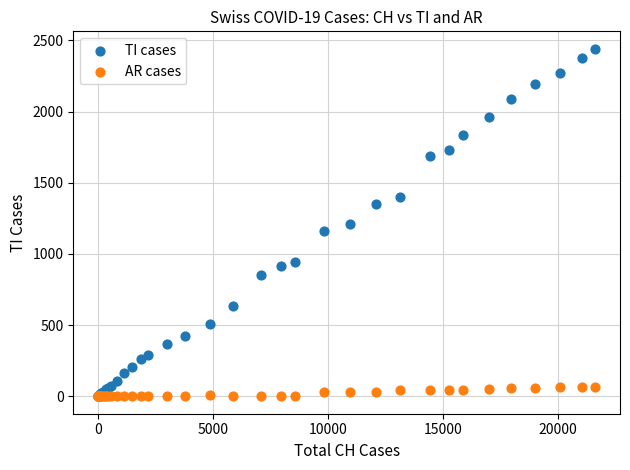

Which series has the widest spread of Y values?

TI cases